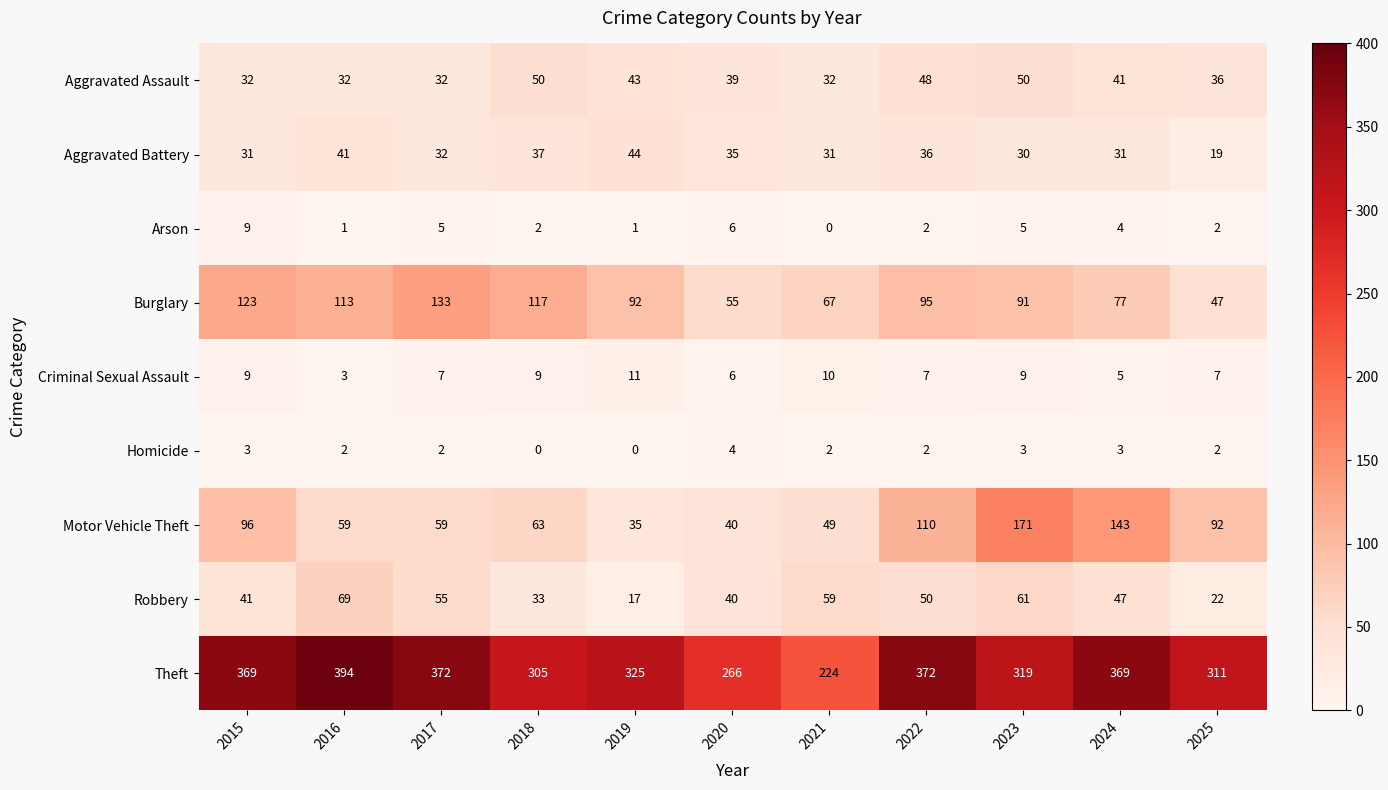

What is the difference between the second highest and minimum values in the Motor Vehicle Theft series?

108